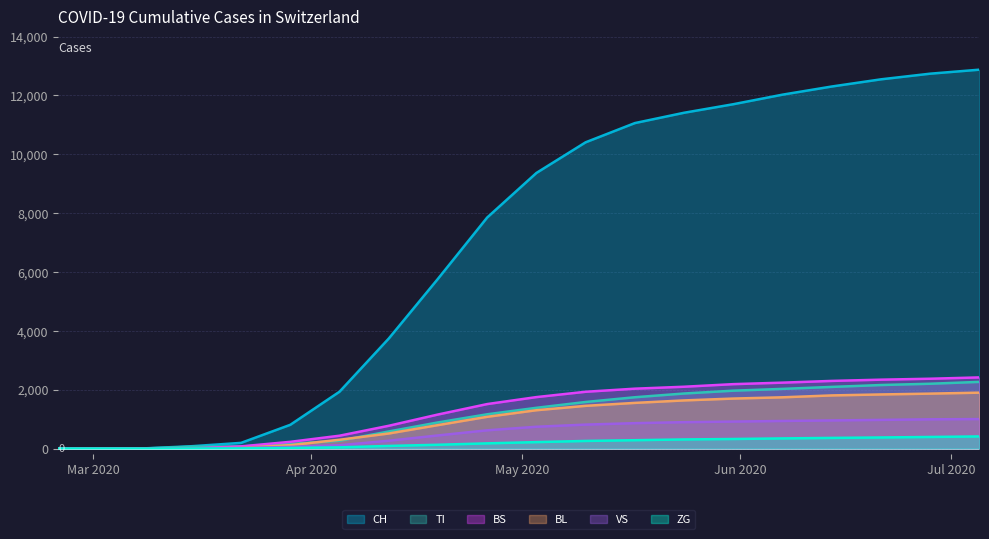

How many intersections are there between BS and TI?

1